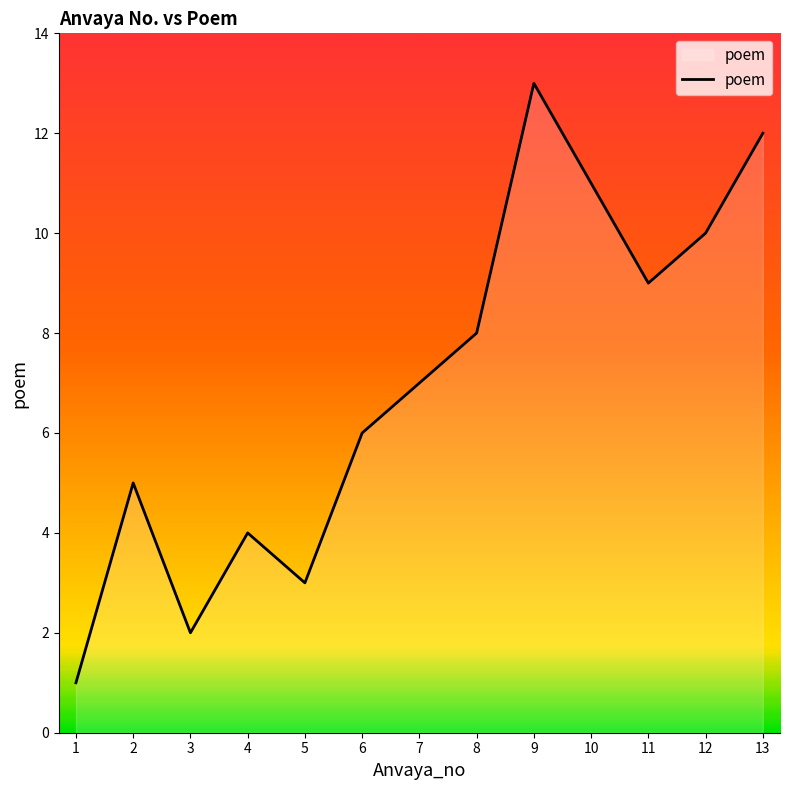

Does the chart have visible grid lines?

No